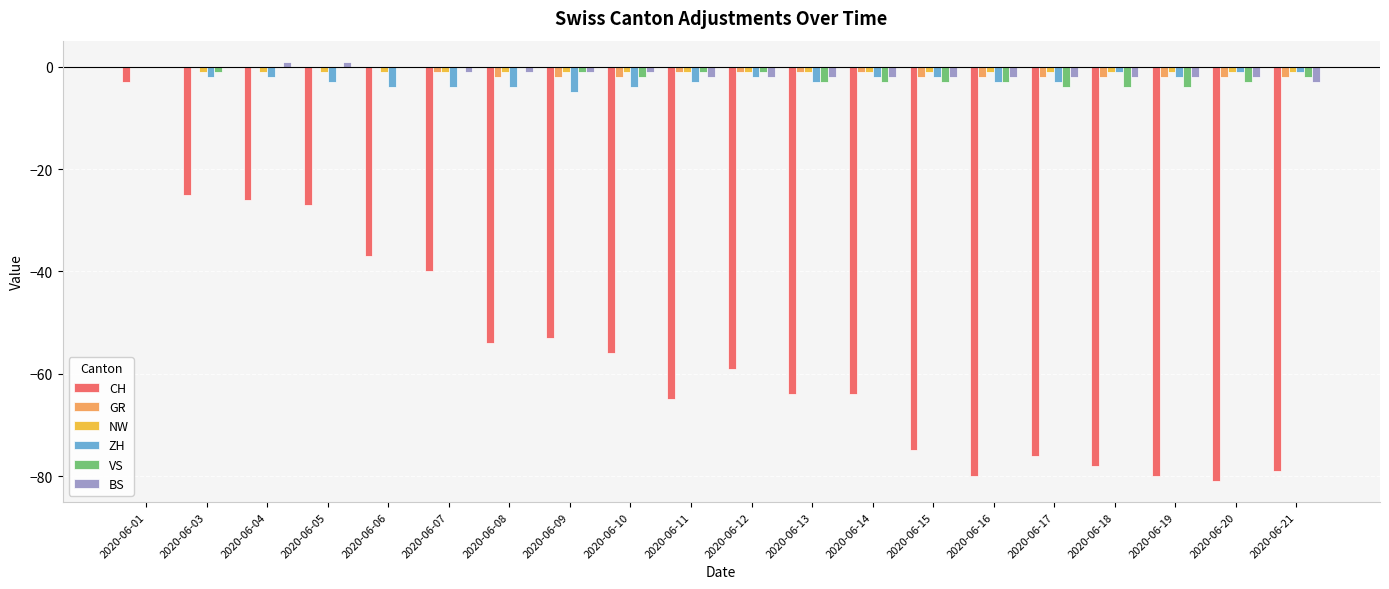

At which label does CH first exceed -59?

2020-06-01